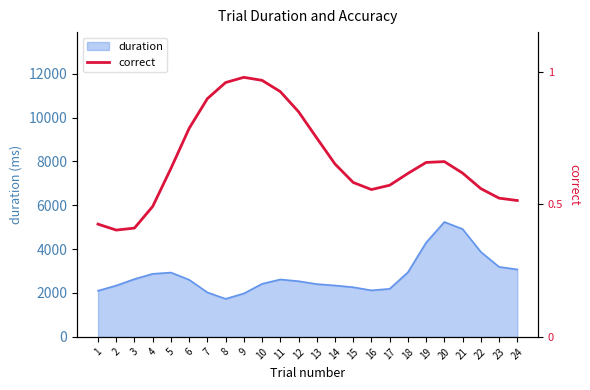

What is the lowest value of the duration series?

1733.9